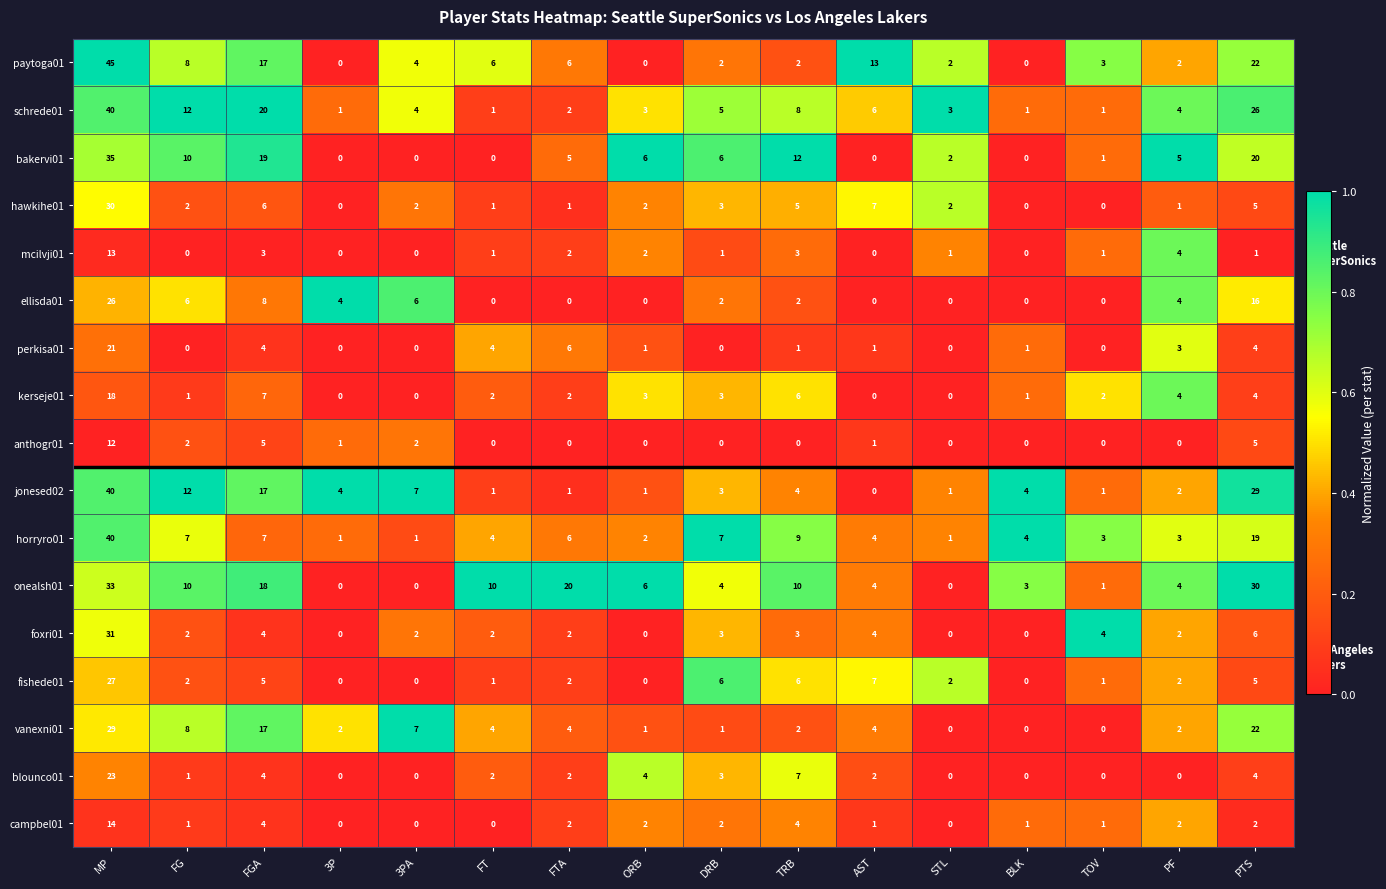

True or false: kerseje01 has a value of 6 at TRB.

True